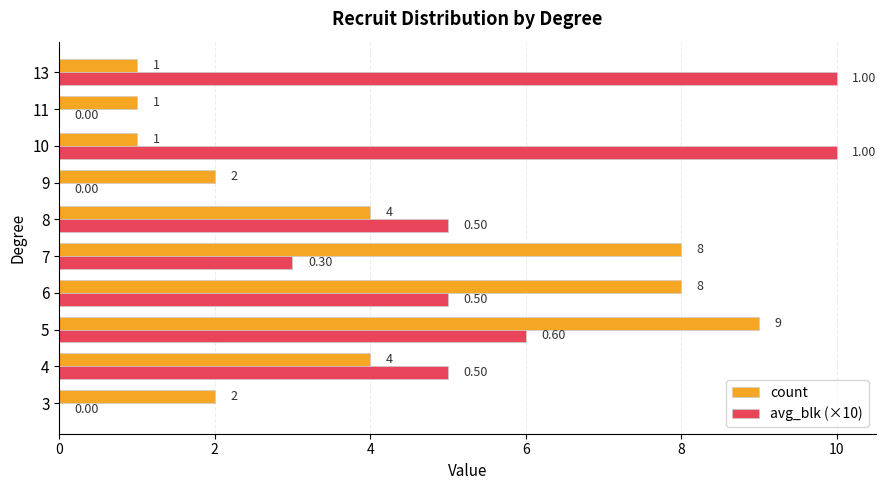

Is the value of avg_blk (×10) at 6 greater than the value of count at 3?

Yes